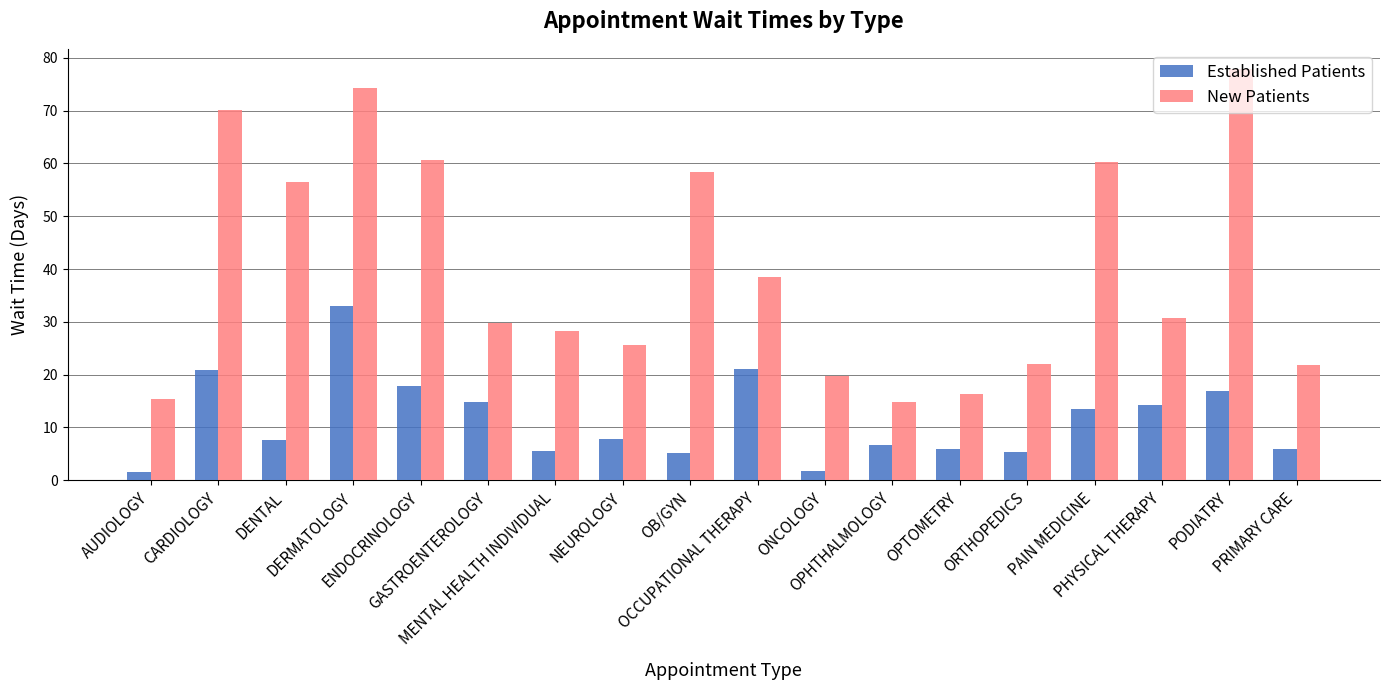

How many bars are there in each group?

2